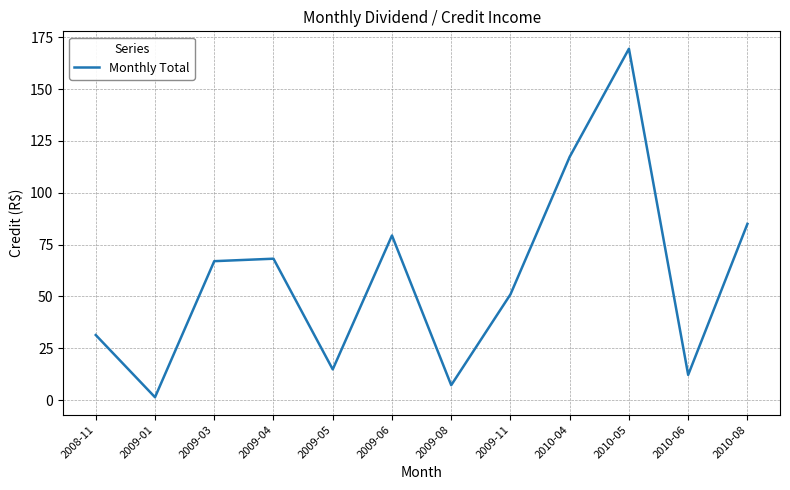

What position from the right is 2009-11?

5